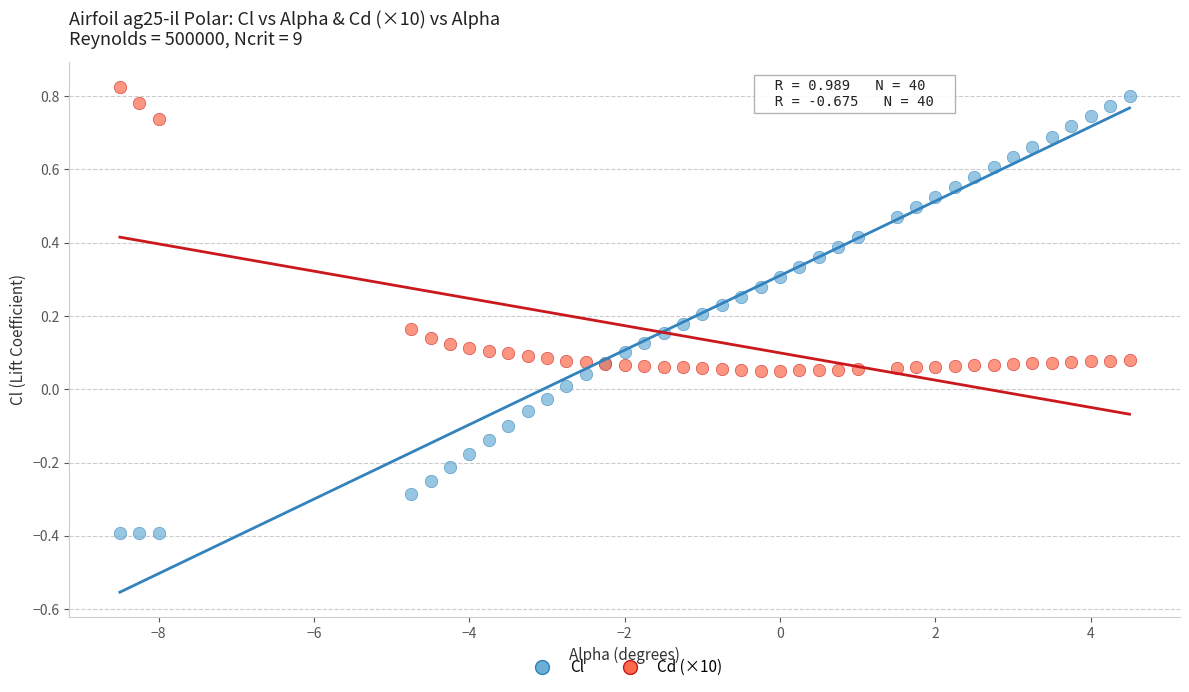

What are all the series names shown in the legend?

Cl, Cd (×10)